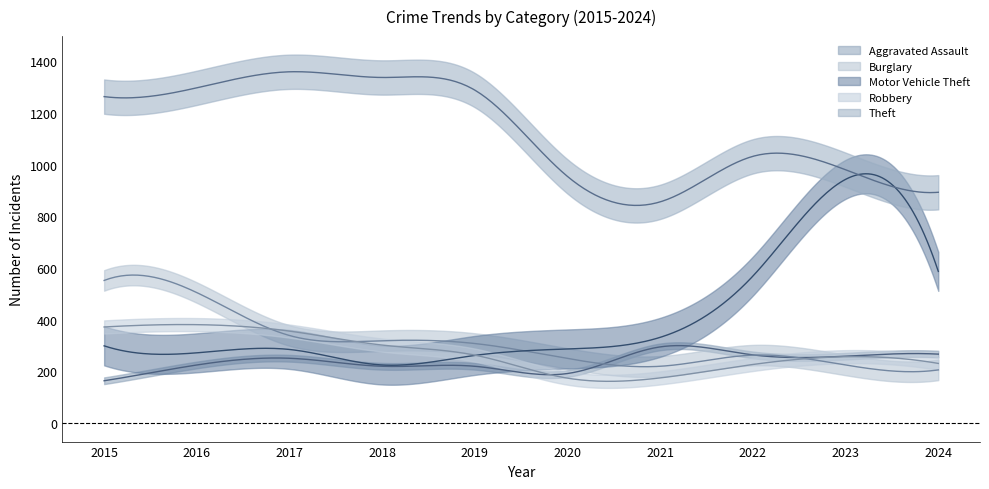

Where is the first local minimum for Robbery?

2020